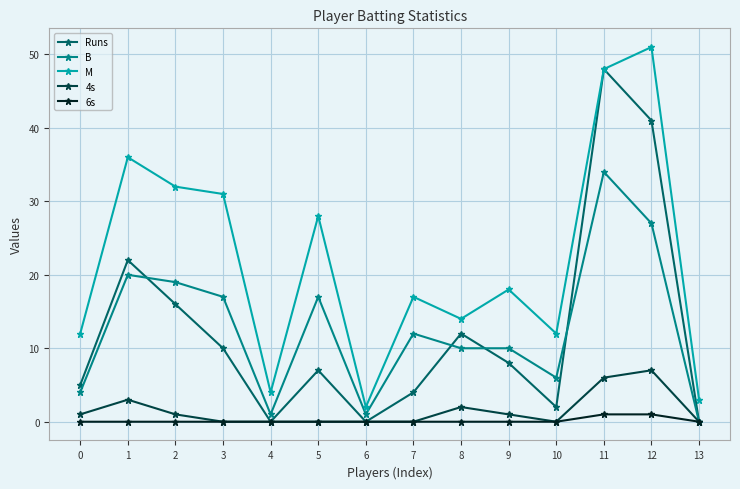

The value of Runs at 1 is 10. True or false?

False